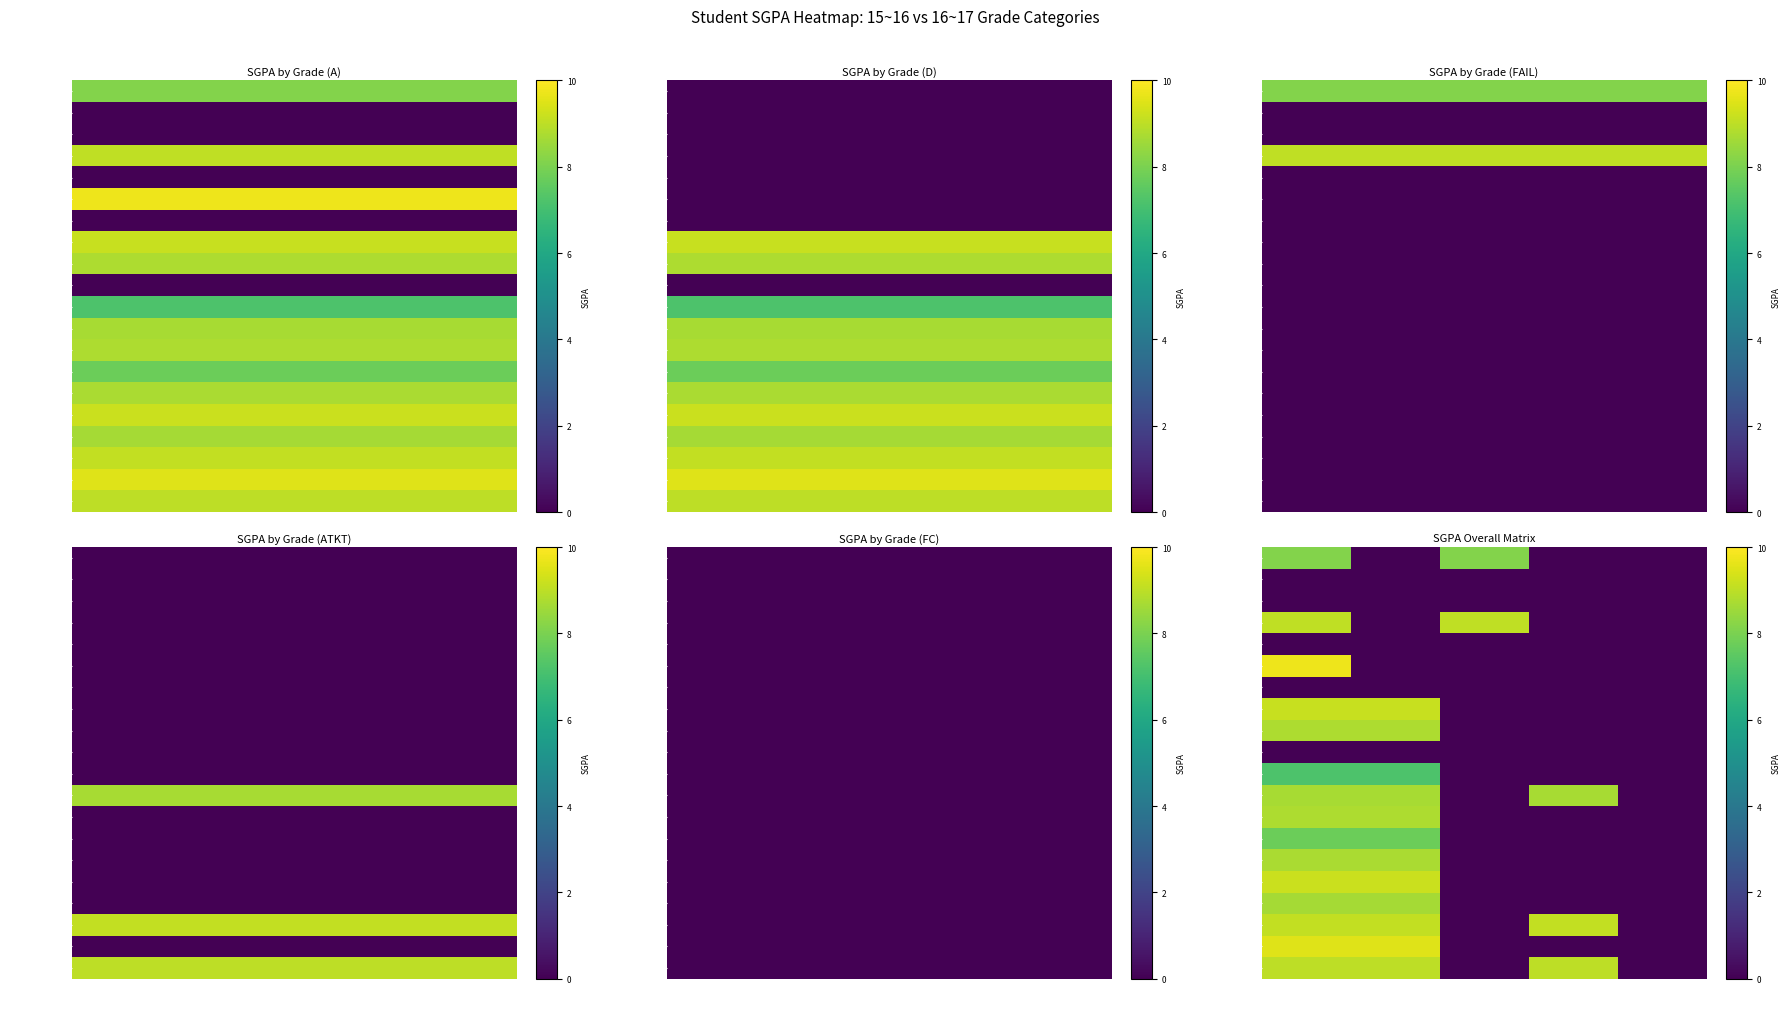

What is the difference between the maximum and minimum values in the AHUJA LUCKY series?

8.2